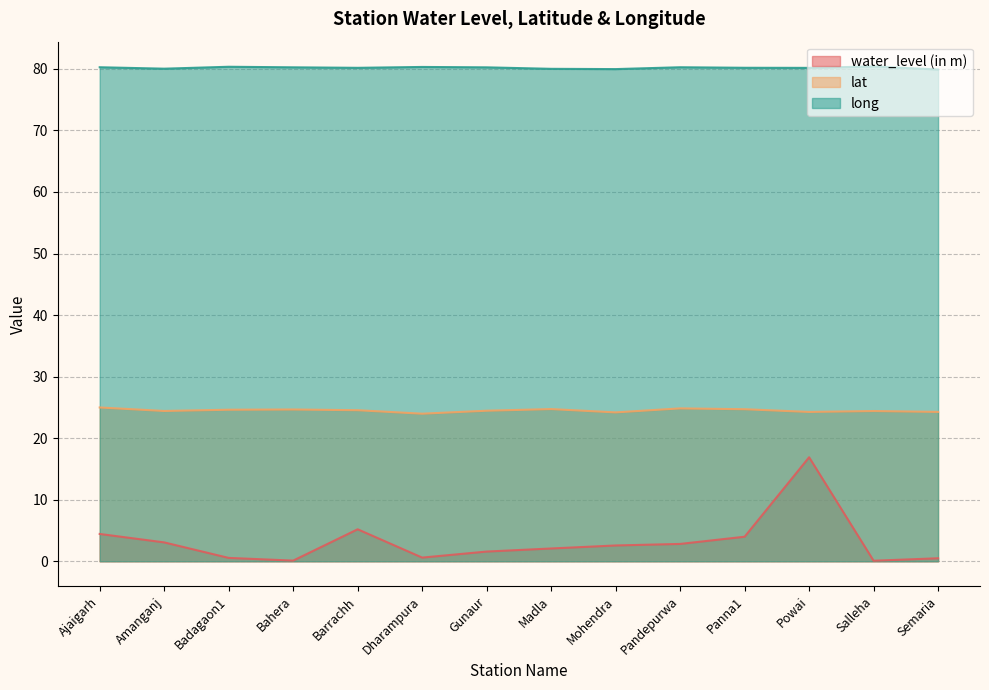

Where does the water_level (in m) series first go above 2?

Ajaigarh